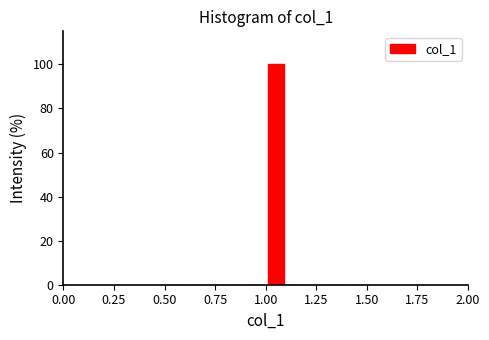

Around what value on the x-axis is the tallest bar? Give the approximate position of its centre, as read against the axis.

1.05